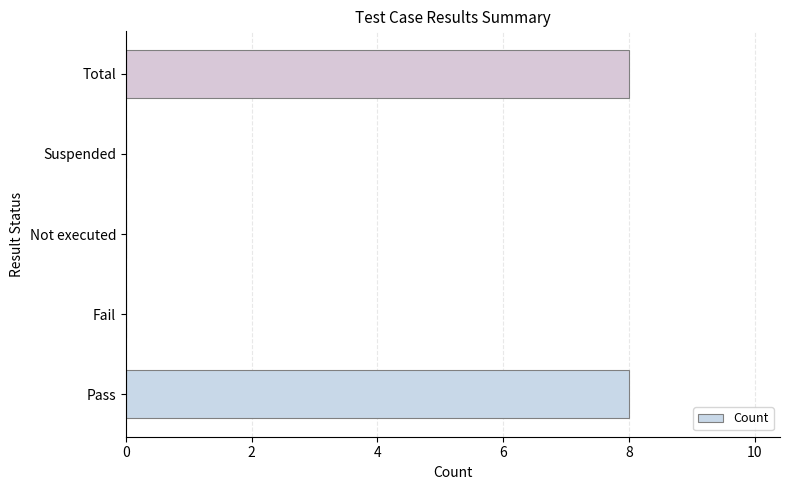

The chart shows a value of -4 at Not executed. True or false?

False